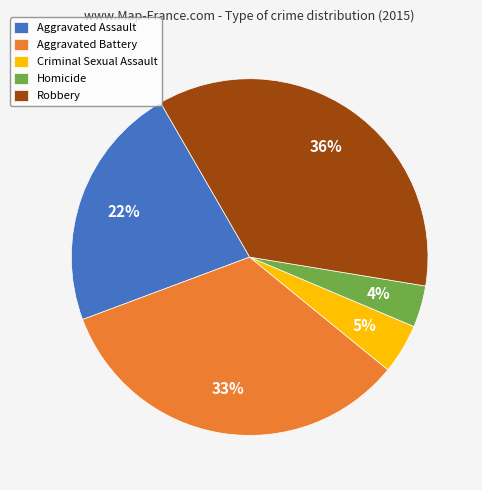

What is the largest slice in the pie chart?

Robbery